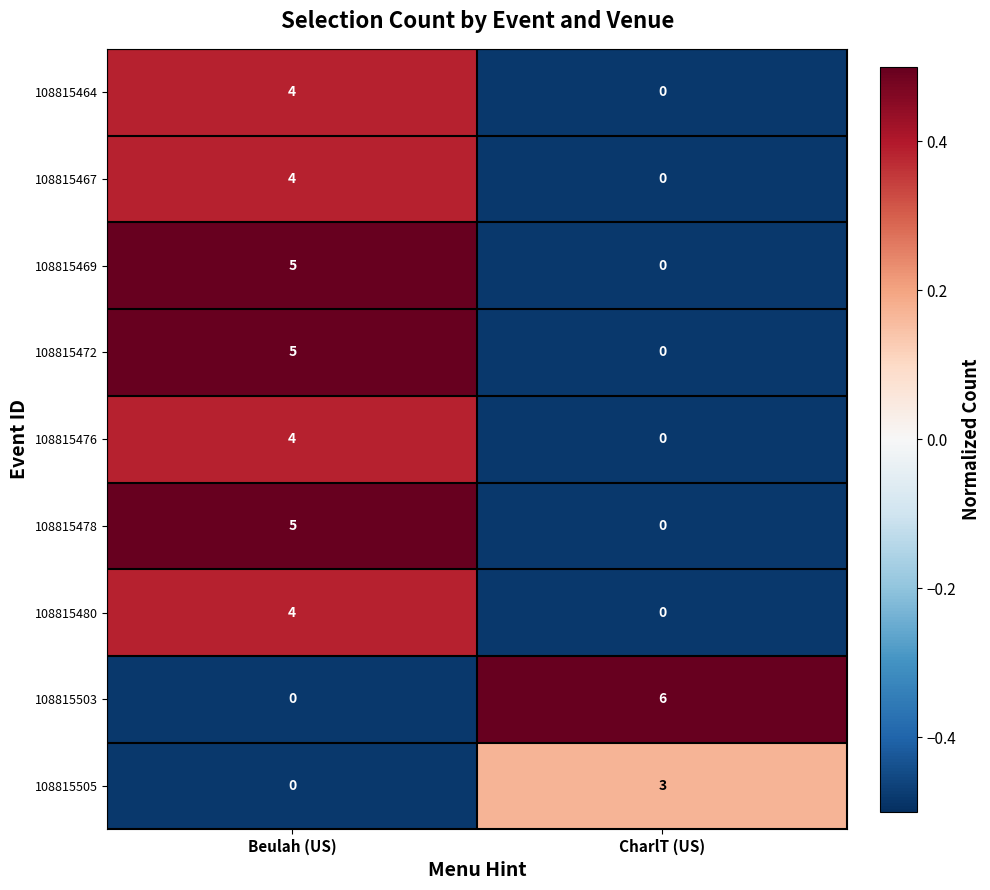

At how many categories does at least one series exceed 0?

2